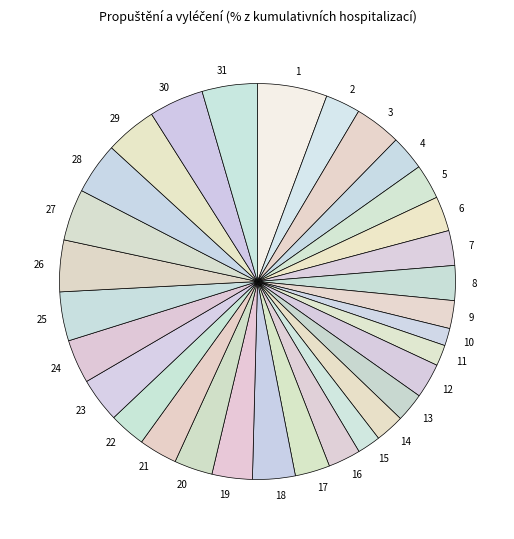

Does any single category account for the majority?

No